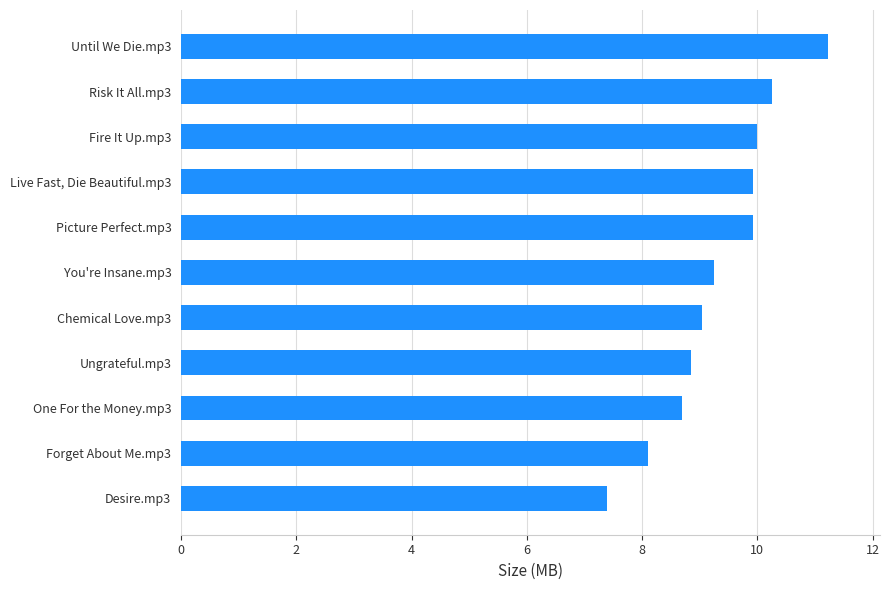

Are the bars grouped side by side (vs. stacked)?

No